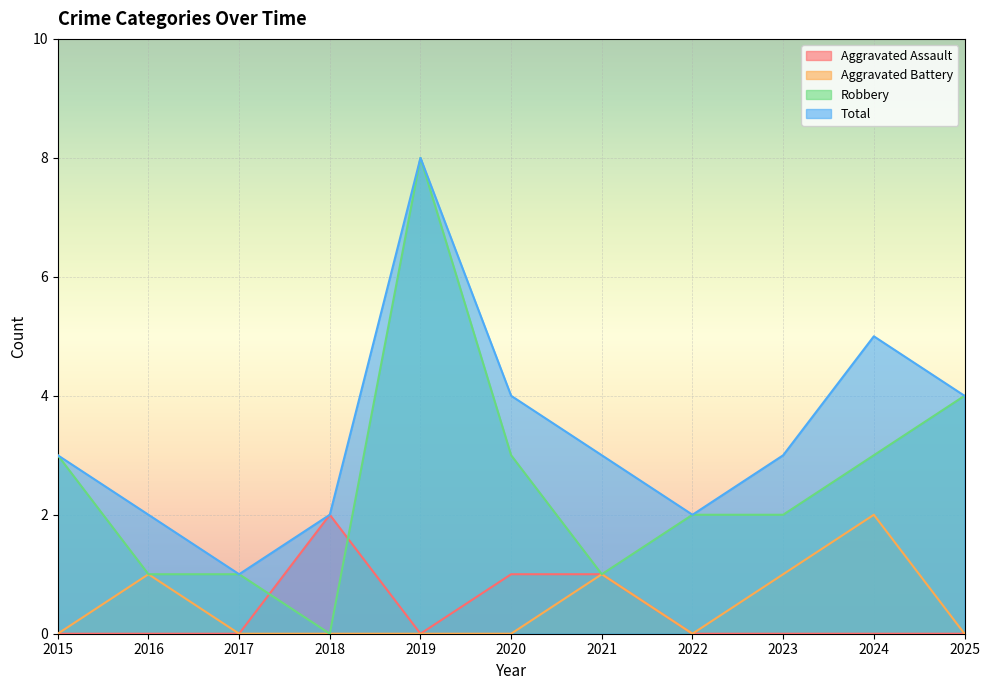

The Total series shows 1 at 2018. True or false?

False